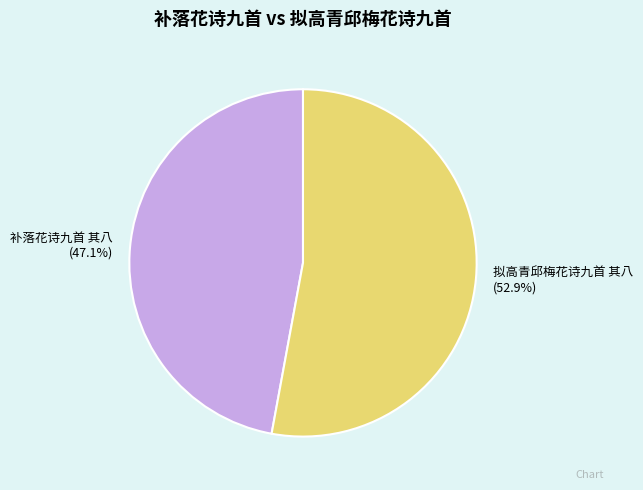

How many slices are in this pie chart?

2